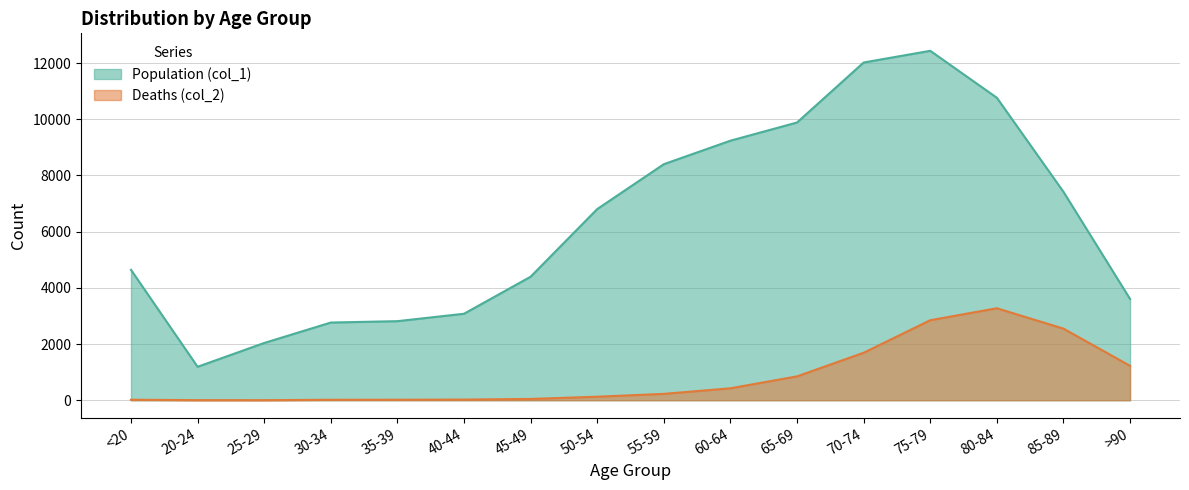

Which series changed the most between 40-44 and 70-74?

Population (col_1)